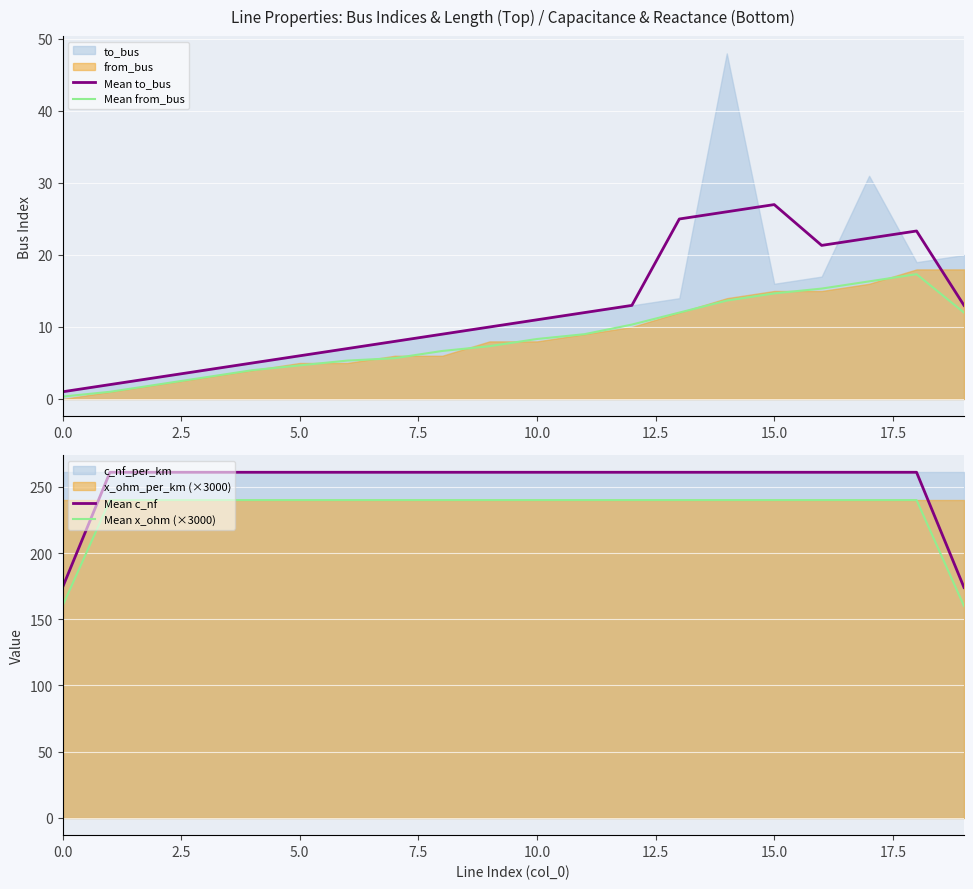

True or false: Mean x_ohm (×3000) and Mean c_nf cross at least once.

False